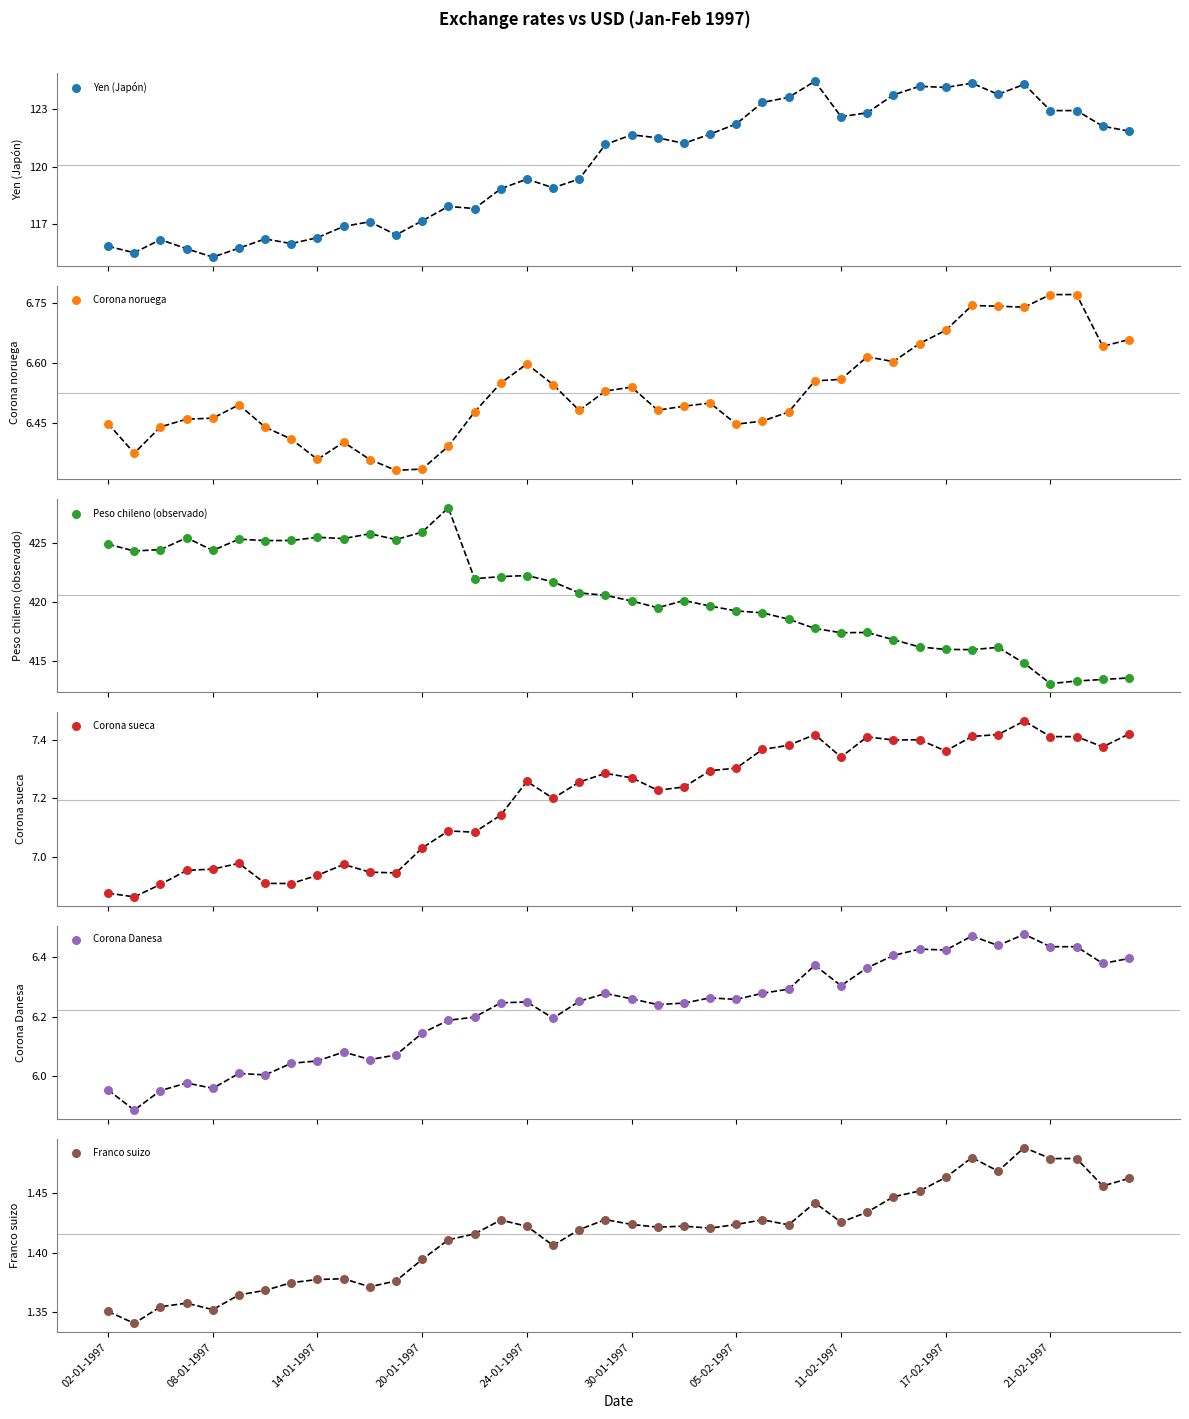

Is the value of Corona sueca at 30 greater than the value of Franco suizo at 34?

Yes